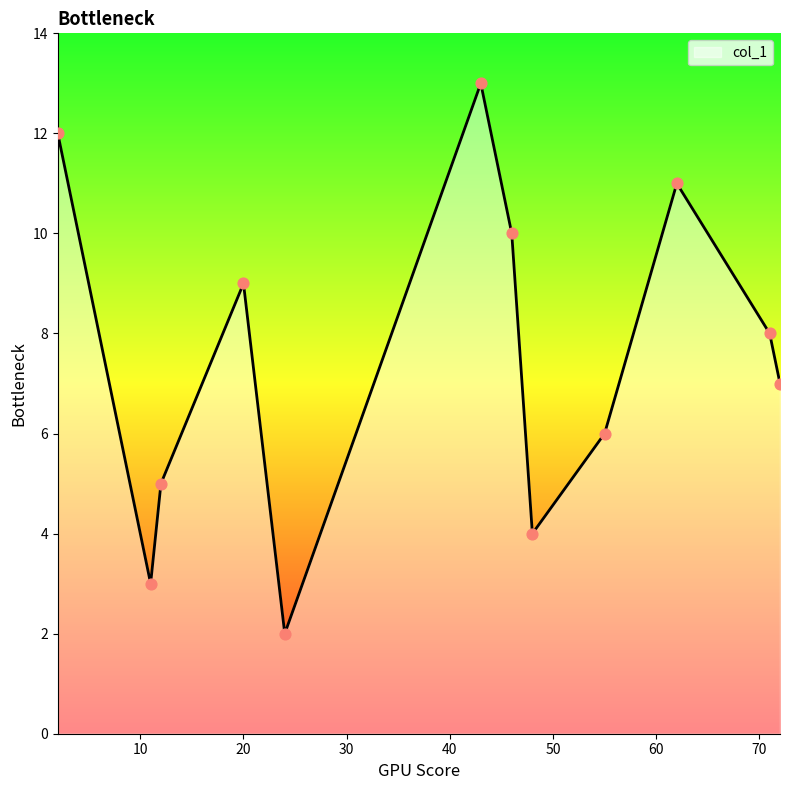

What is the difference between the maximum and minimum values?

11